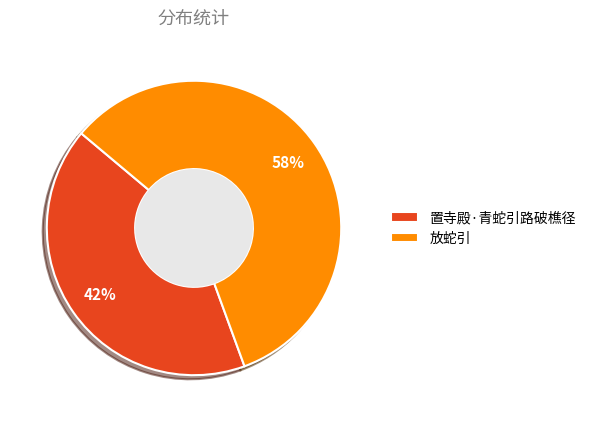

Between 放蛇引 and 置寺殿·青蛇引路破樵径, which is larger?

放蛇引